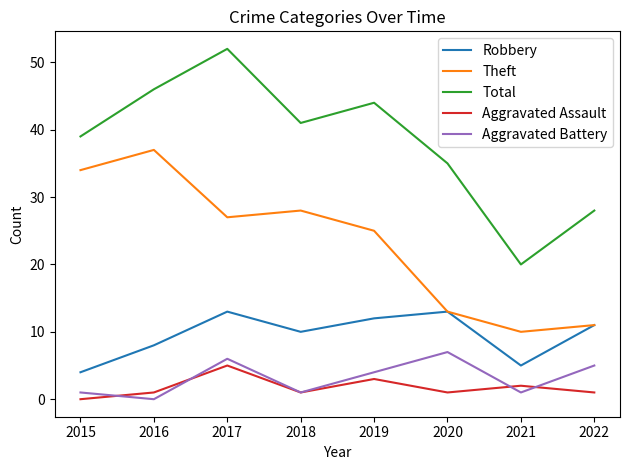

How many lines are shown in the chart?

5